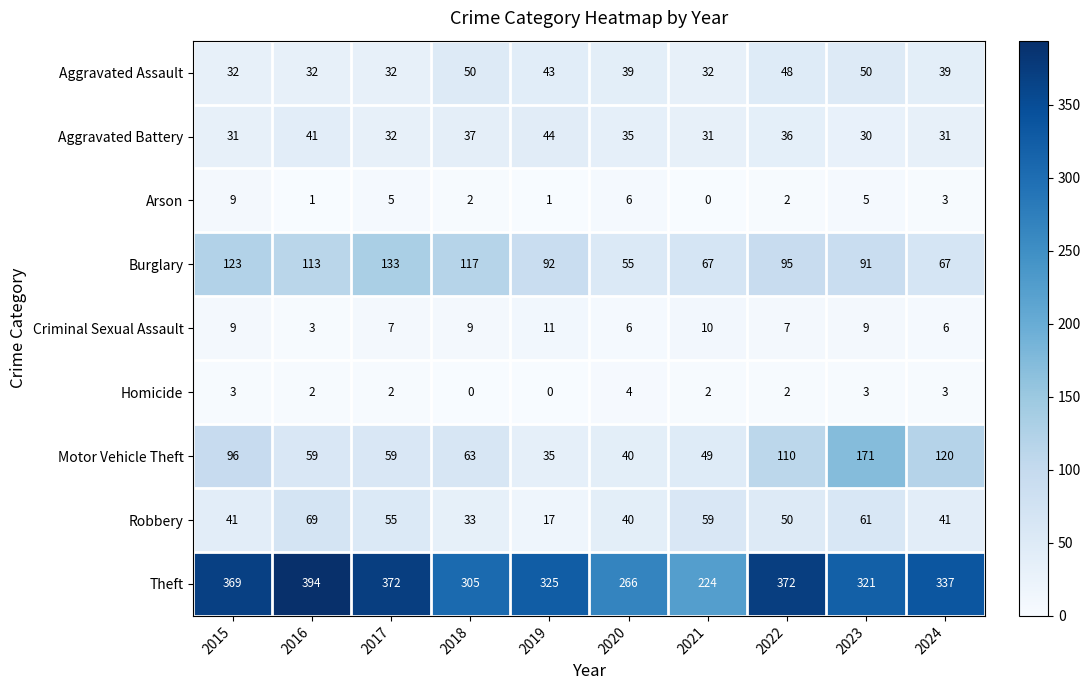

Which series has the largest total across all categories?

Theft